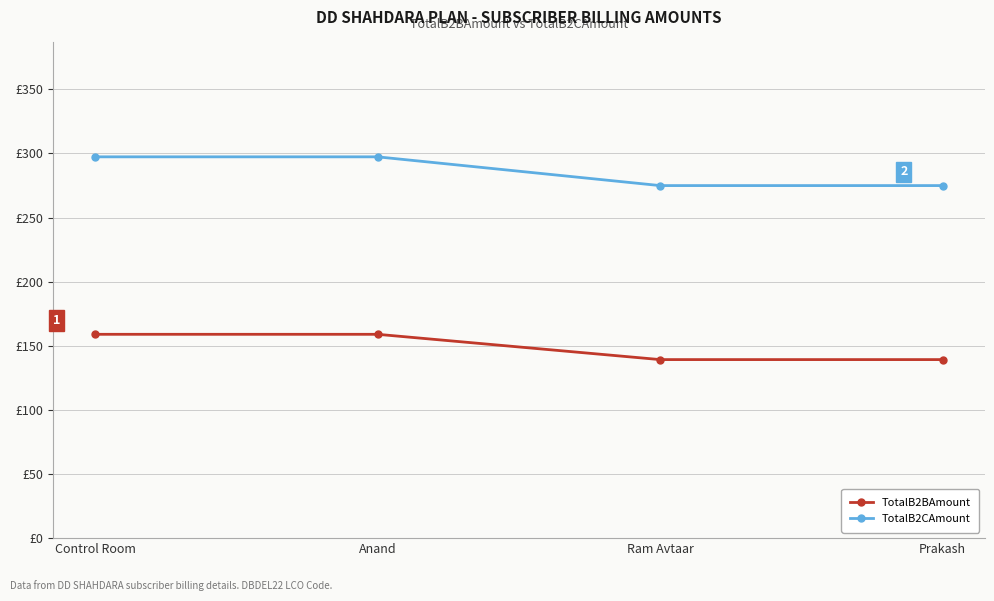

What is the value of the TotalB2BAmount point at the 3rd from the left?

139.2